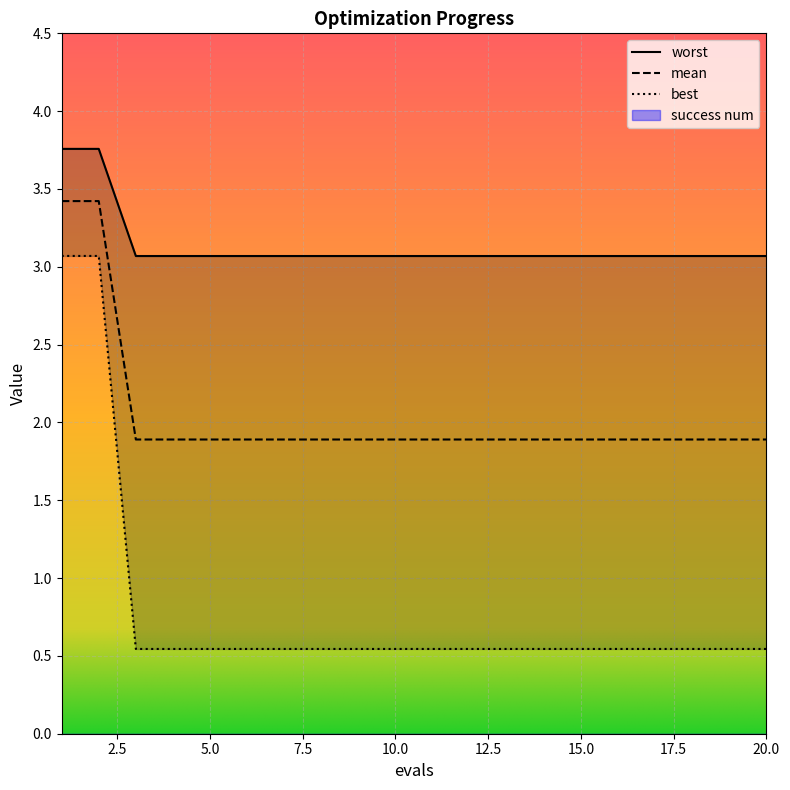

Is it true that mean equals 1.1 at 15.0?

False